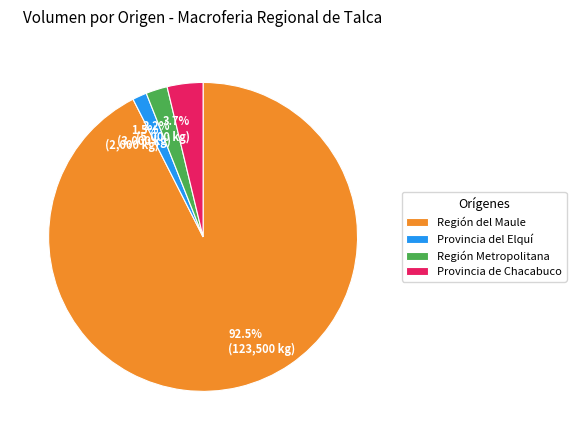

Count the number of slices in the pie.

4